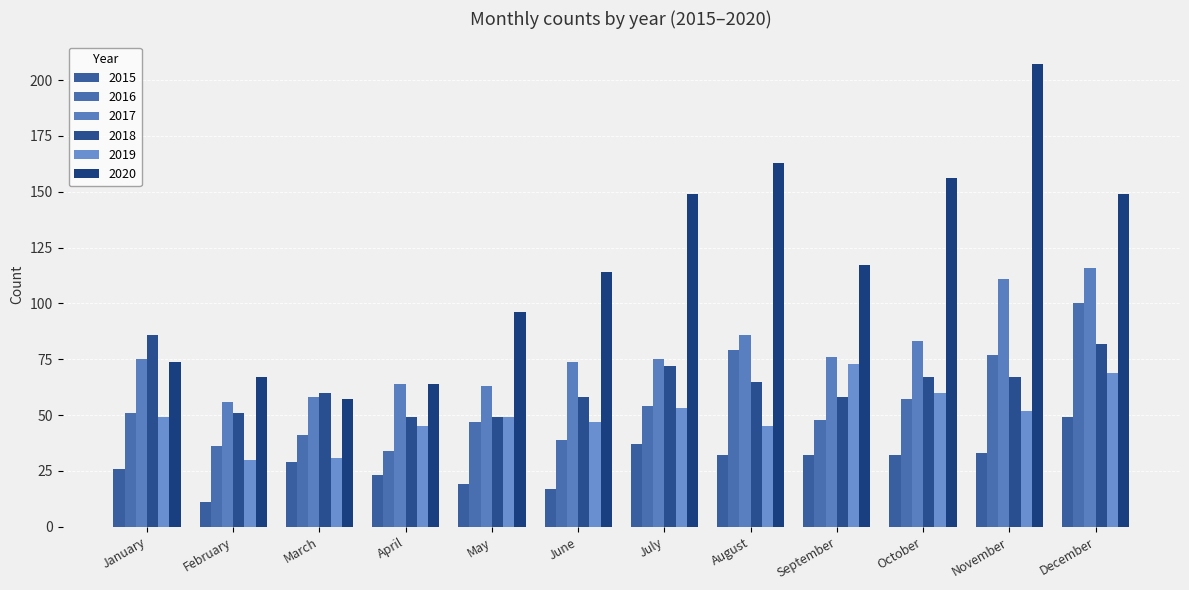

The 2020 series shows 163 at August. True or false?

True